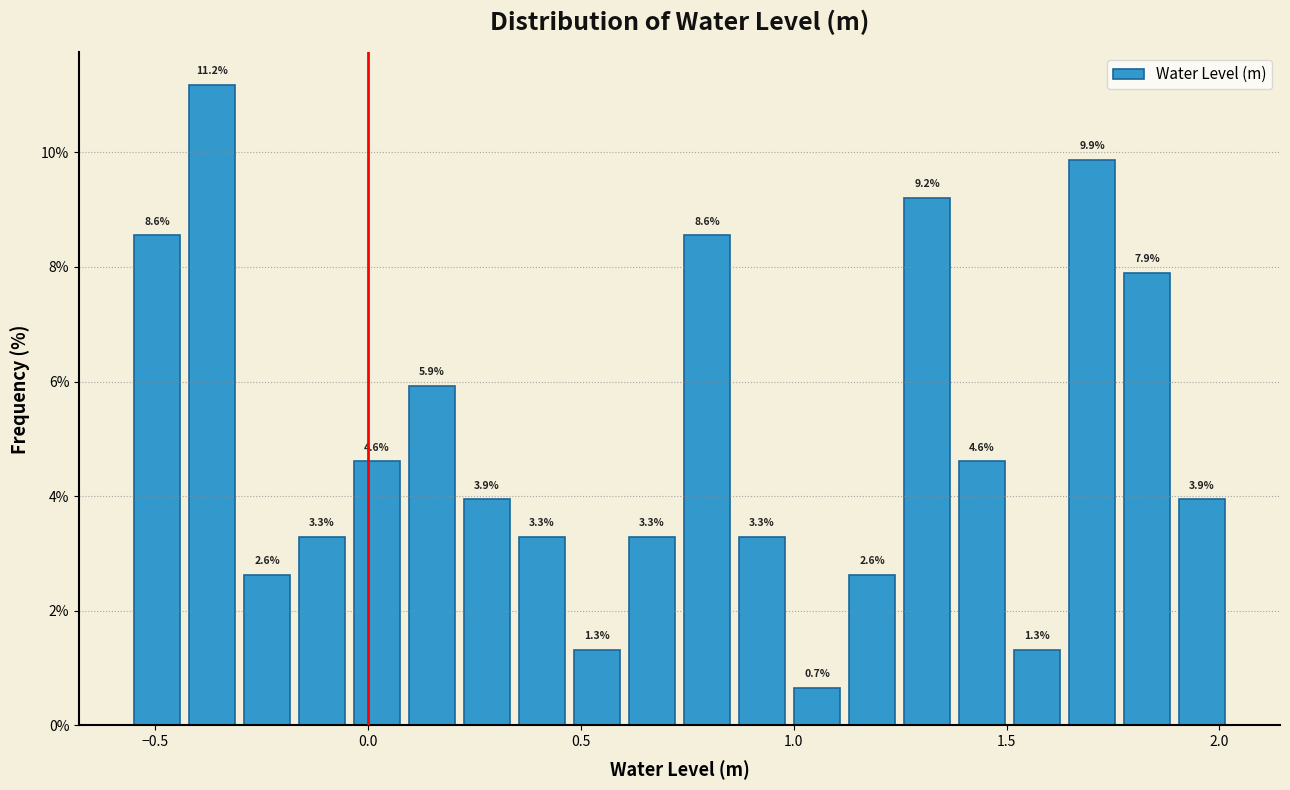

Around what value on the x-axis is the tallest bar? Give the approximate position of its centre, as read against the axis.

-0.35